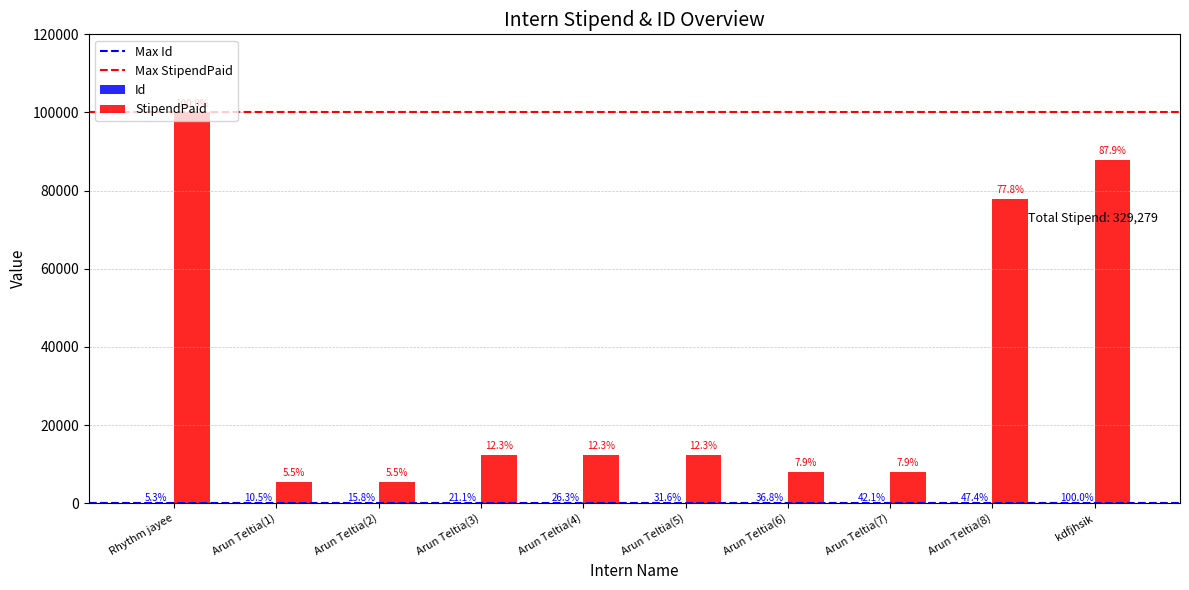

What is the approximate value of StipendPaid at Arun Teltia(7)?

7889